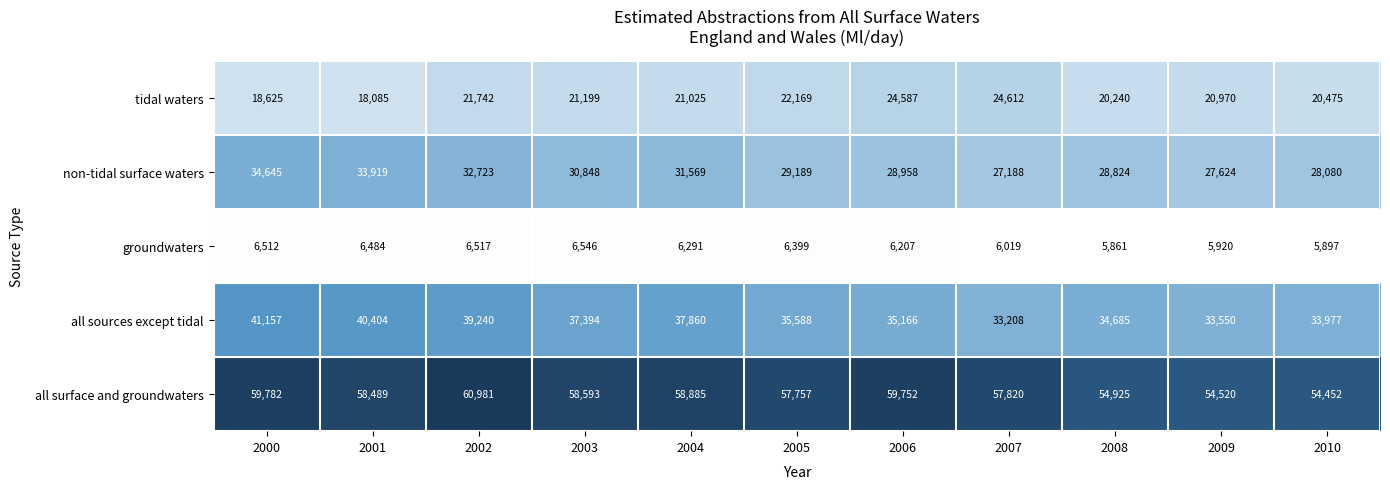

How many values in the non-tidal surface waters series are below 29189?

5